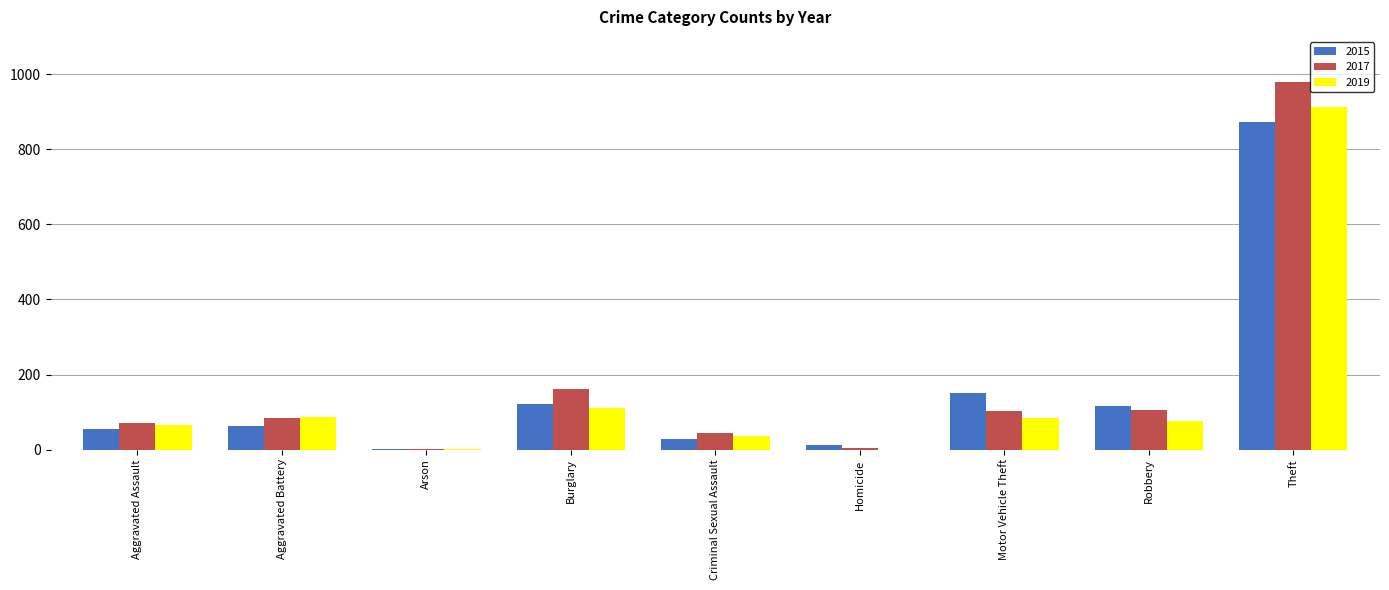

How many data points does each series have?

9